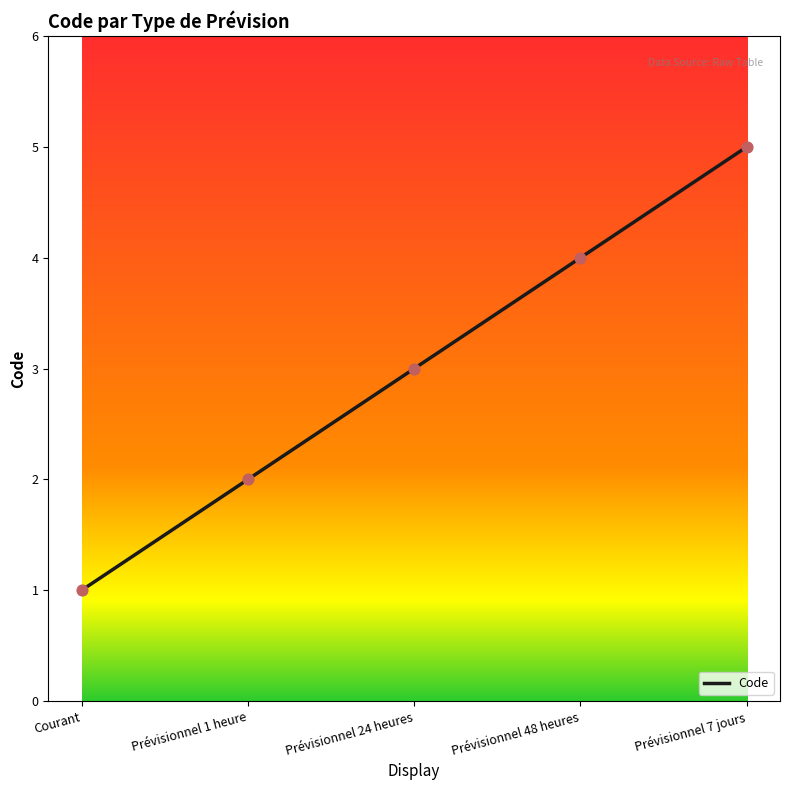

Between Prévisionnel 7 jours and Prévisionnel 24 heures, which is larger?

Prévisionnel 7 jours